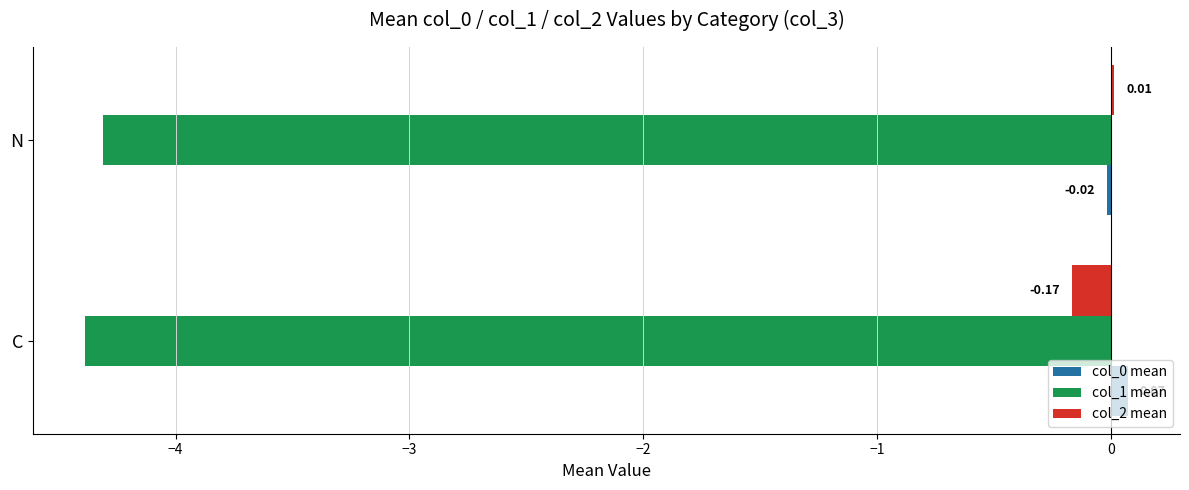

Between C and N, which series saw the biggest shift?

col_2 mean